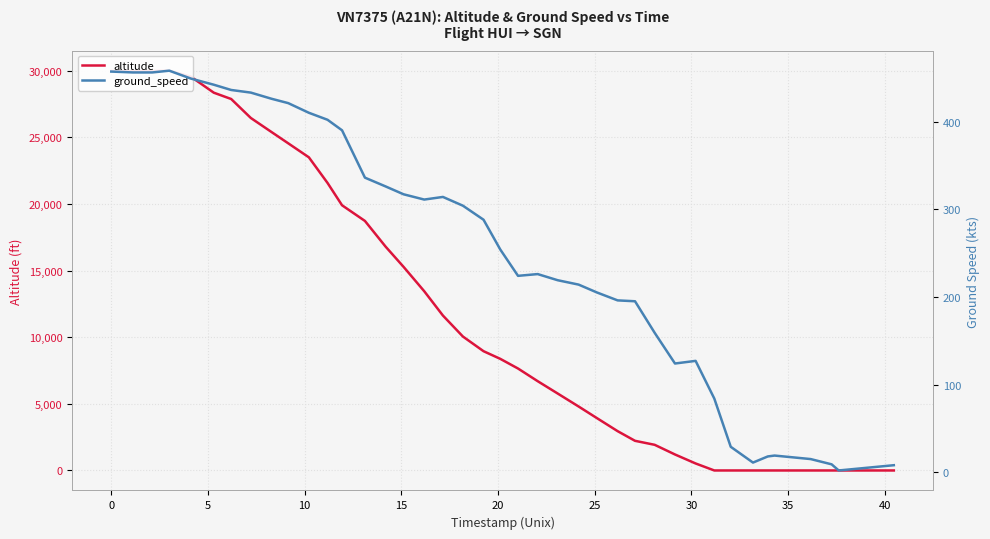

Reading right to left, list all the values displayed in this chart.

altitude: 0	0	0	0	0	0	0	0	0	525	1200	1925	2225	2950	3925	4800	5775	6700	7650	8375	8950	10050	11625	13450	15275	16800	18725	19900	21575	23500	24550	25400	26450	27875	28350	29550	30000	29975	29975	29975
ground_speed: 8	2	9	15	19	18	11	29	84	127	124	159	195	196	205	214	219	226	224	254	288	304	314	311	317	326	336	390	402	410	421	426	433	436	442	449	458	456	456	457